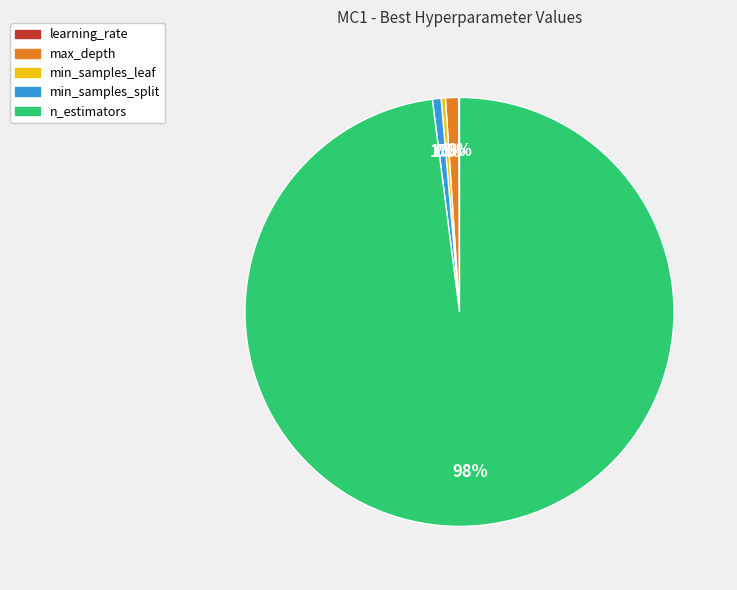

Is it true that min_samples_leaf is 0% of the pie?

True